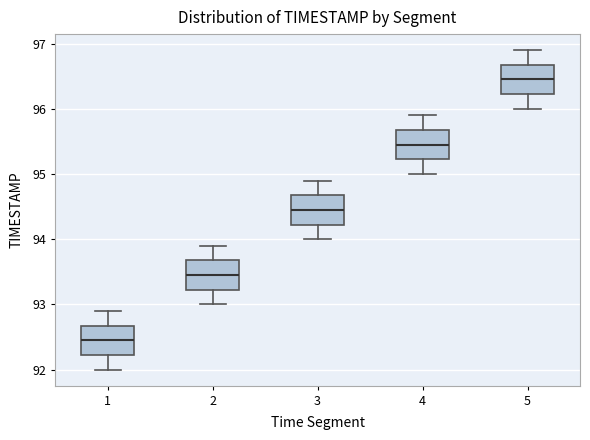

Reading left to right, transcribe this box plot: for each box, give where its median line is, the range the box spans, and where its two whiskers end, as read against the y-axis. The values are not printed on the chart, so give them approximately, as read against the axis.

1: median 92.5, box 92.2 to 92.7, whiskers 92.0 to 92.9
2: median 93.5, box 93.2 to 93.7, whiskers 93.0 to 93.9
3: median 94.5, box 94.2 to 94.7, whiskers 94.0 to 94.9
4: median 95.5, box 95.2 to 95.7, whiskers 95.0 to 95.9
5: median 96.5, box 96.2 to 96.7, whiskers 96.0 to 96.9